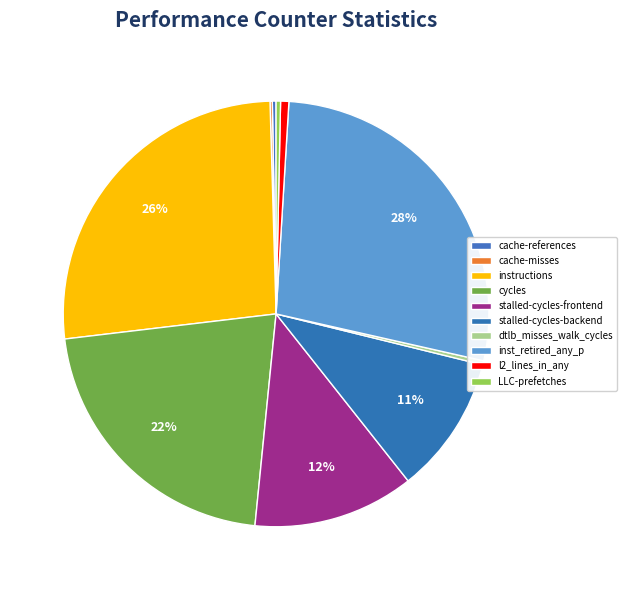

What percentage do inst_retired_any_p and cache-misses together represent?

27.7%